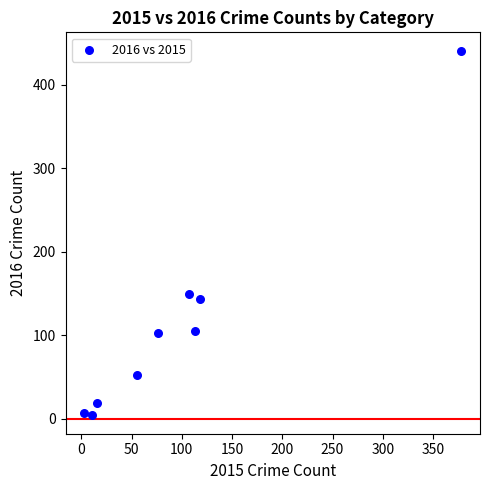

What Y value in the scatter plot is closest to 222?

150